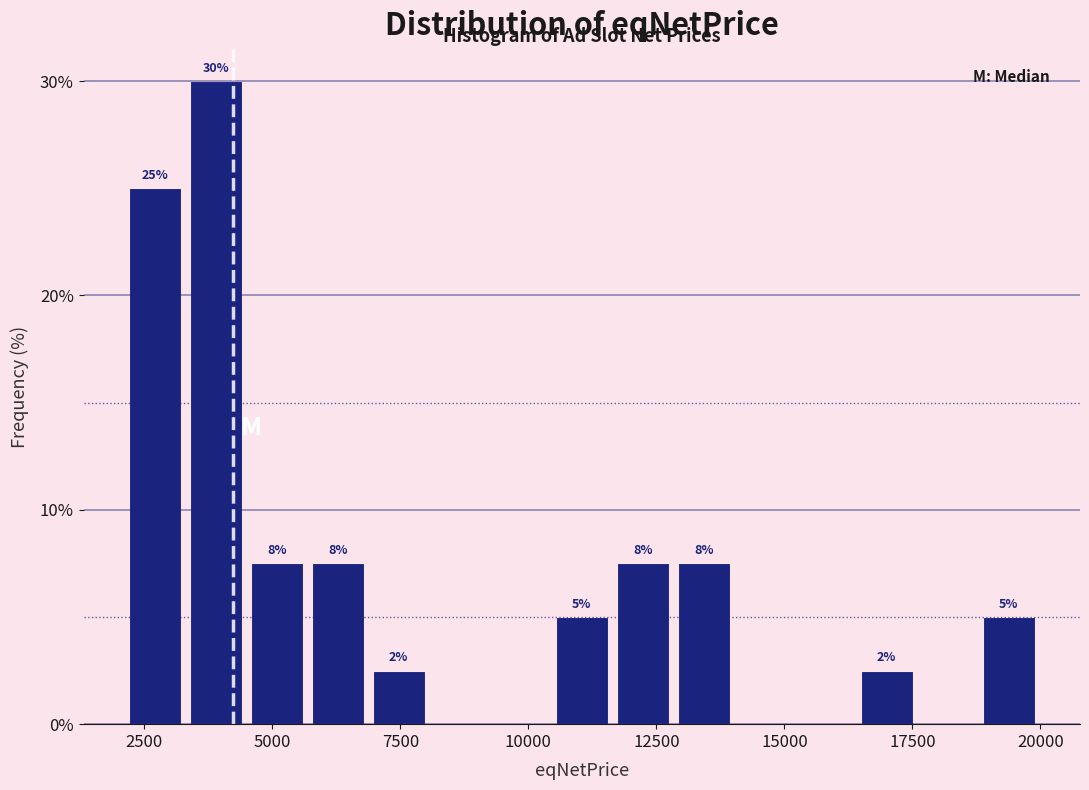

Around what value on the x-axis is the tallest bar? Give the approximate position of its centre, as read against the axis.

4000